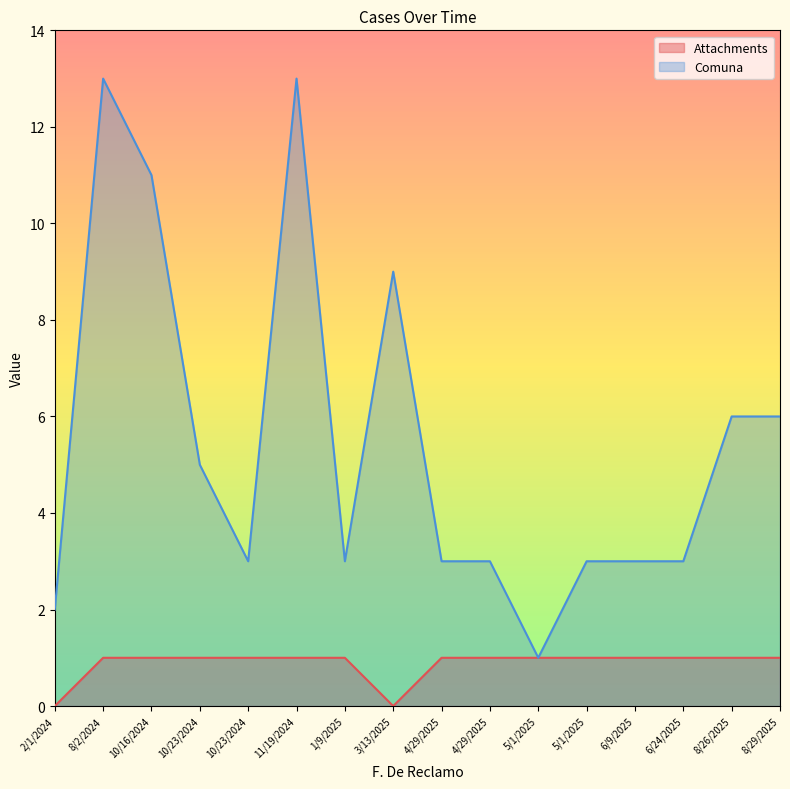

True or false: Attachments has more than 2 interior local peaks.

False